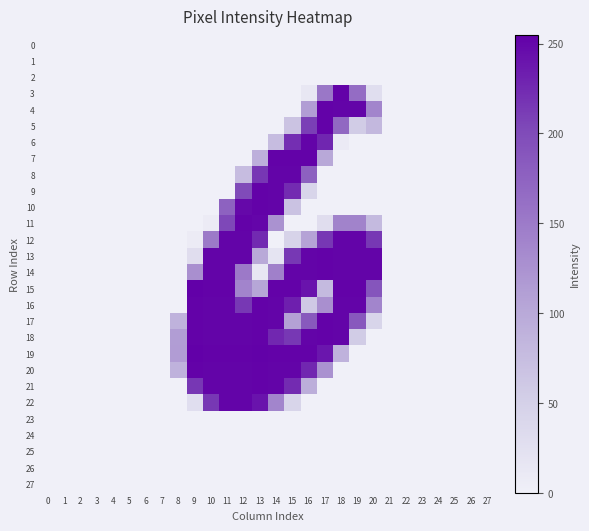

Which series has the largest range (max minus min)?

15